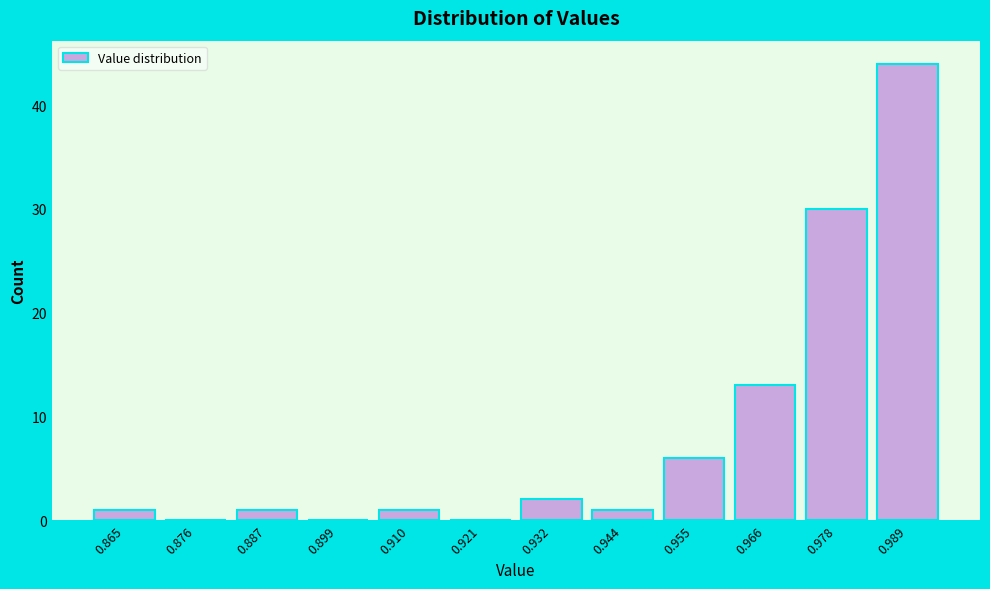

Reading left to right, list all the values displayed in this chart.

0.865=1	0.876=0	0.887=1	0.899=0	0.910=1	0.921=0	0.932=2	0.944=1	0.955=6	0.966=13	0.978=30	0.989=44